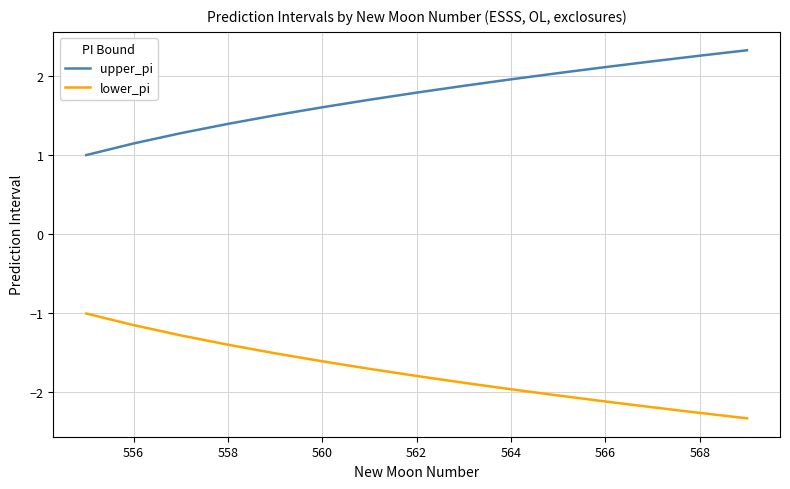

True or false: lower_pi and upper_pi intersect in this chart.

False